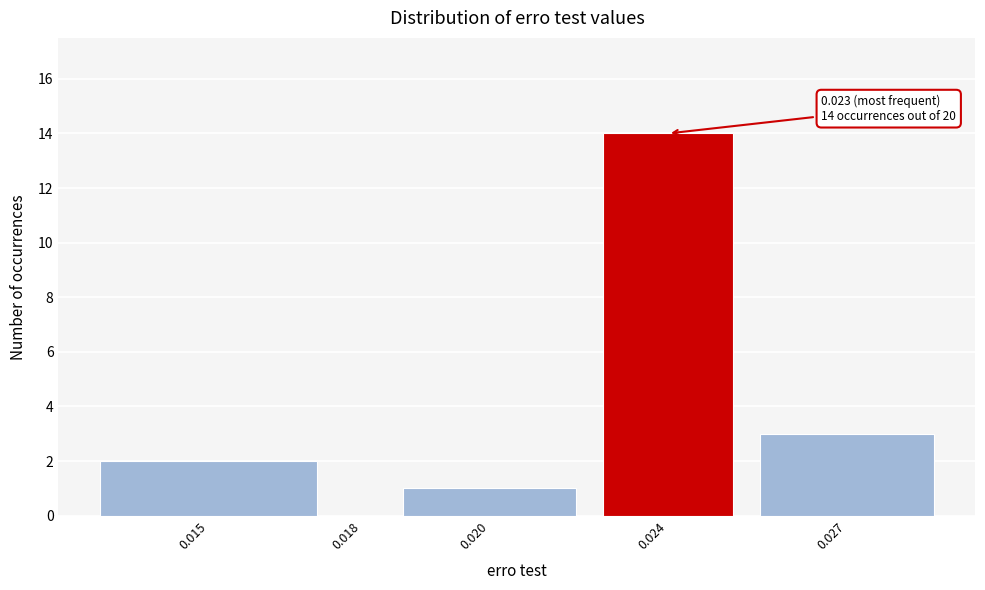

Reading left to right, list all the values displayed in this chart.

0.015=2	0.018=0	0.020=1	0.024=14	0.027=3